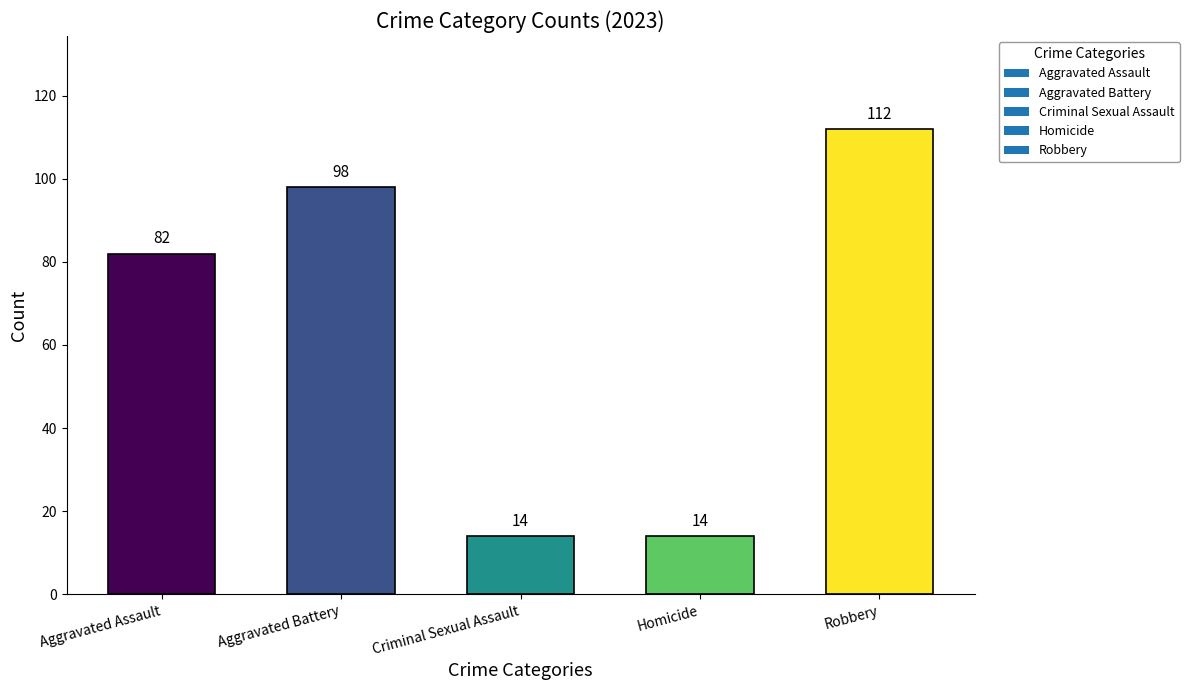

Which has a higher value, Homicide or Aggravated Battery?

Aggravated Battery